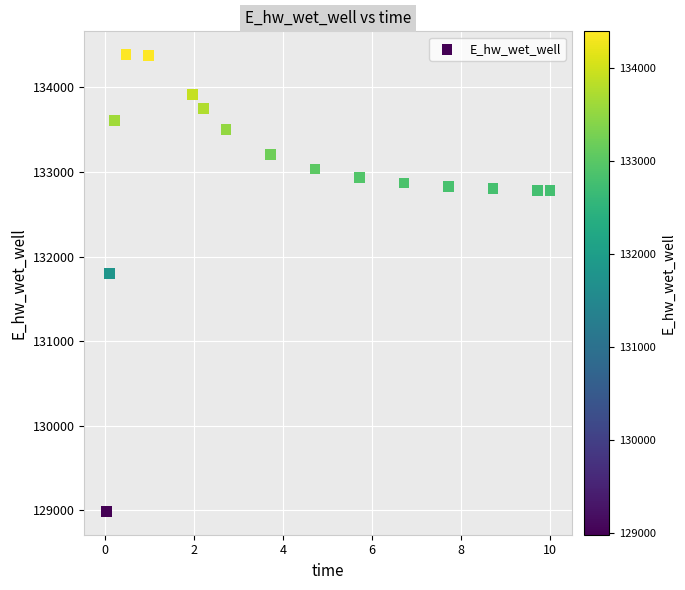

What Y value in the scatter plot is closest to 131687?

131804.2